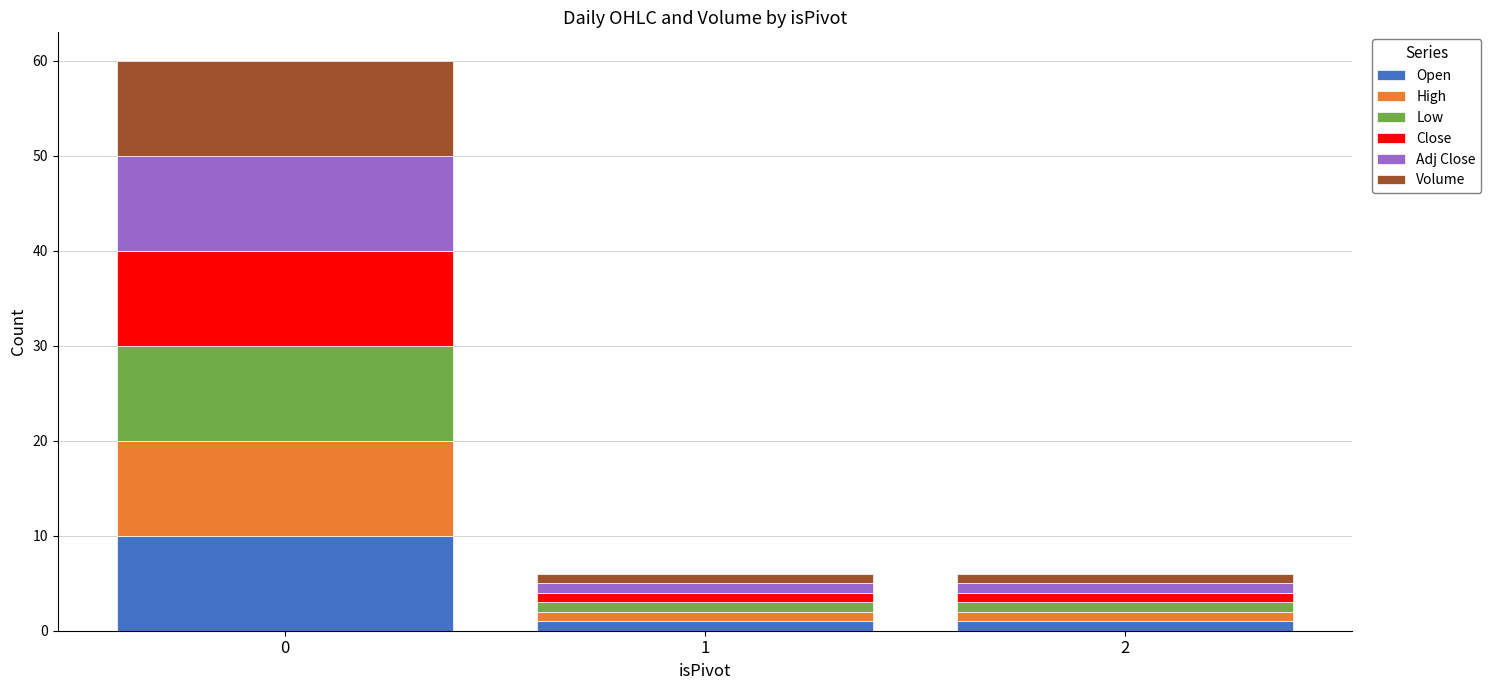

What is the maximum value for Open?

10